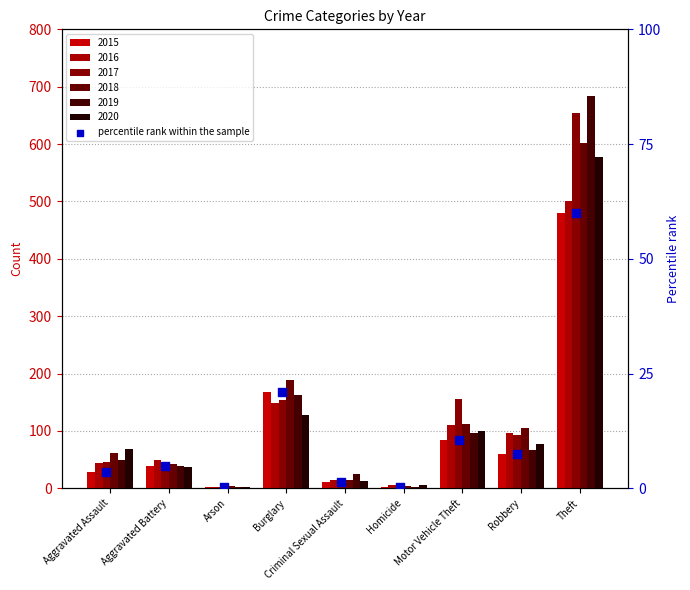

Between Homicide and Robbery, which is larger?

Robbery